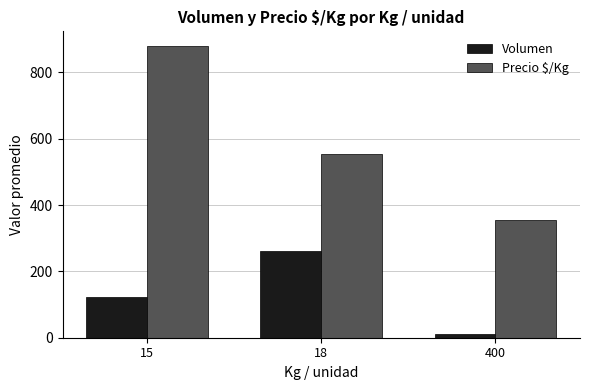

How many data points in Precio $/Kg are above 555?

2